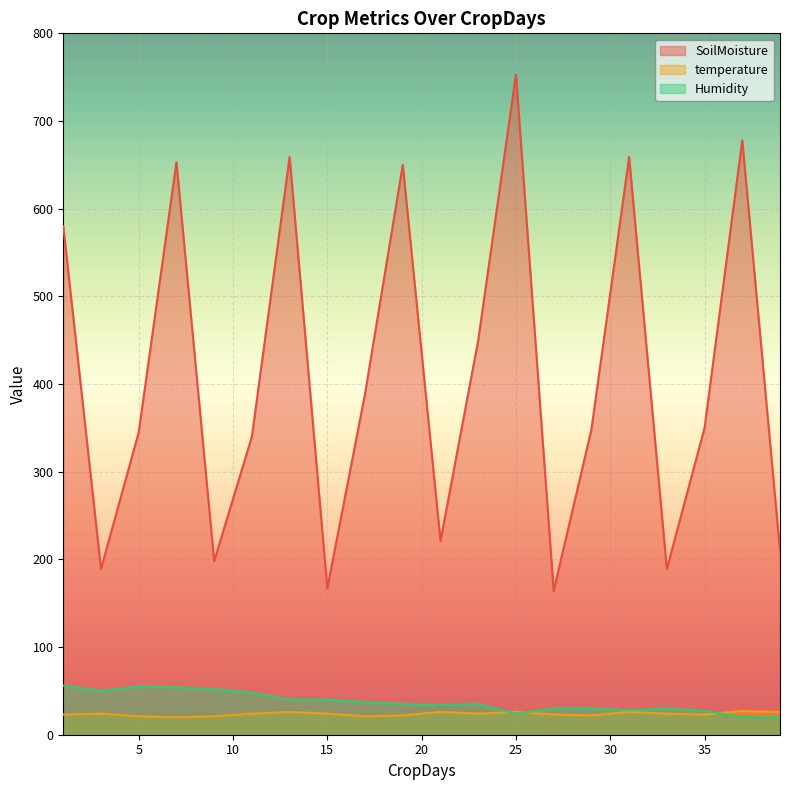

How many lines are shown in the chart?

3